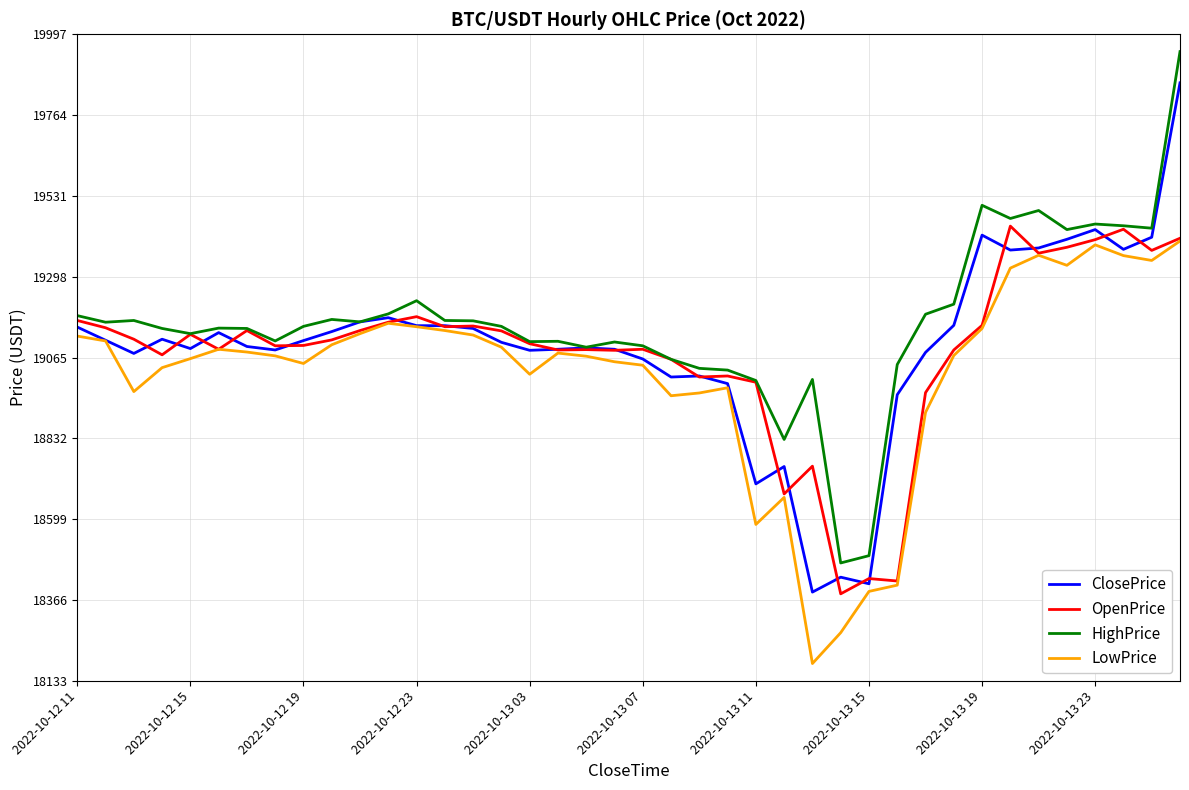

Rank the series by their maximum value, from lowest to highest.

LowPrice, OpenPrice, ClosePrice, HighPrice